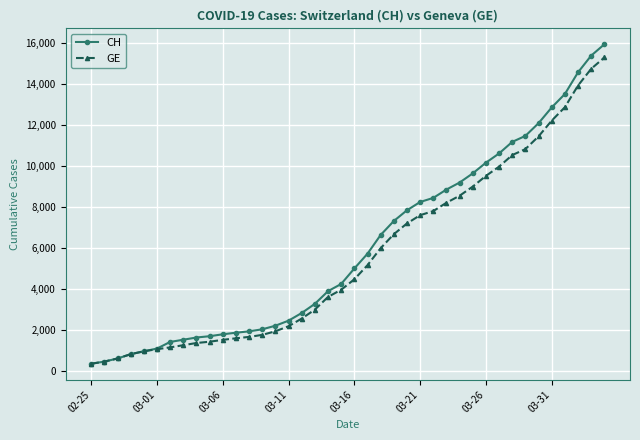

Which series has the largest range (max minus min)?

CH